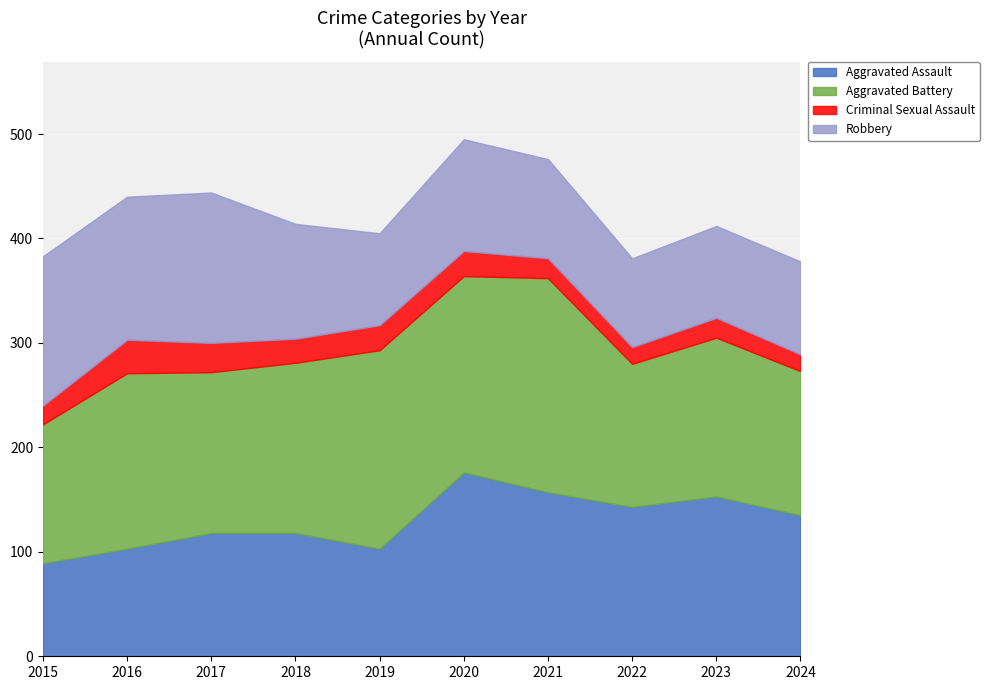

At which category does Robbery reach its first local peak?

2017